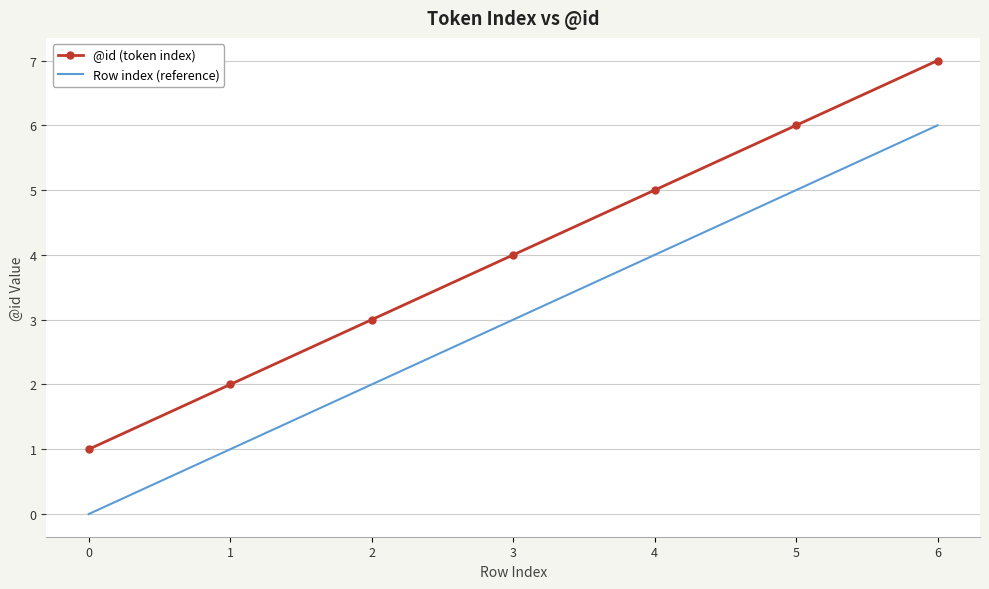

What is the difference between the highest and lowest values at 6?

1